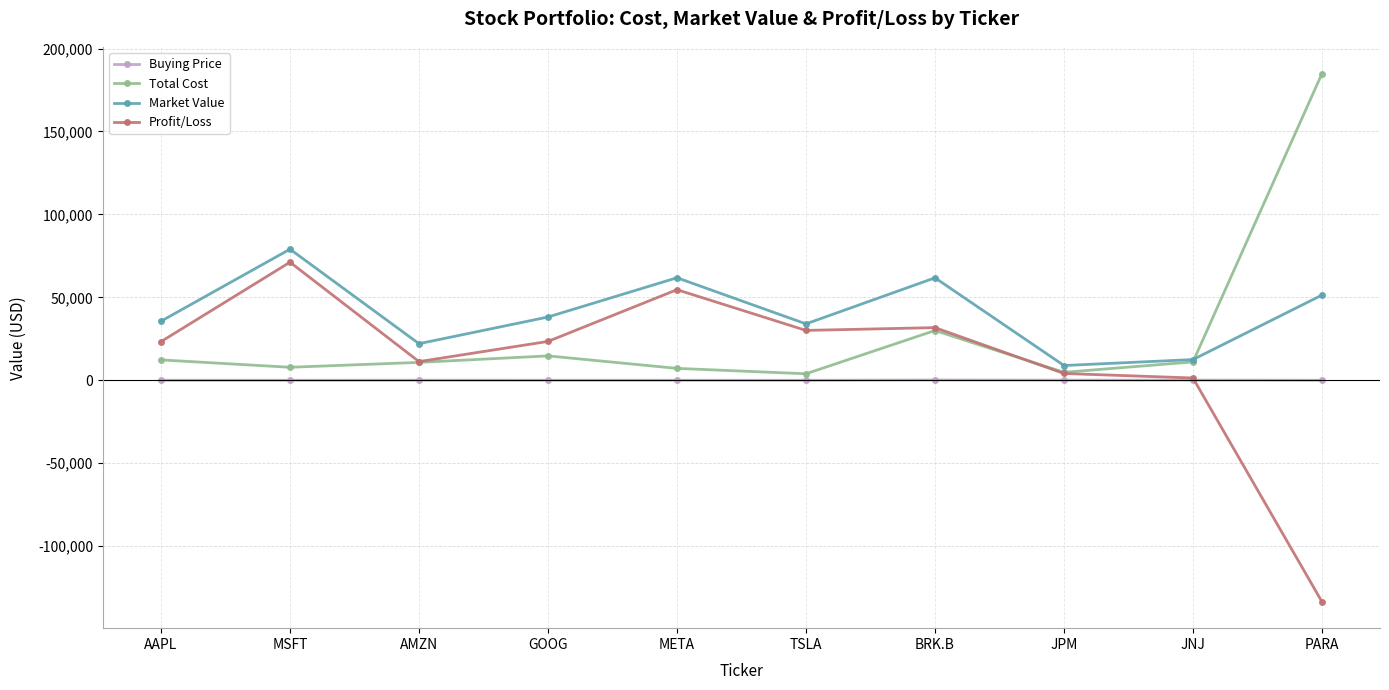

What is the average value of the Total Cost series?

28760.5